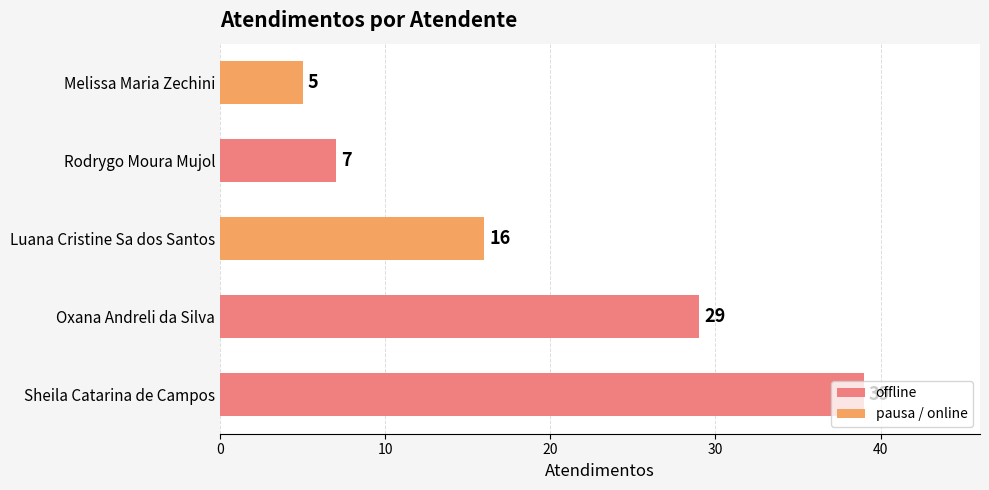

At which category does the chart reach its minimum across all series?

Melissa Maria Zechini